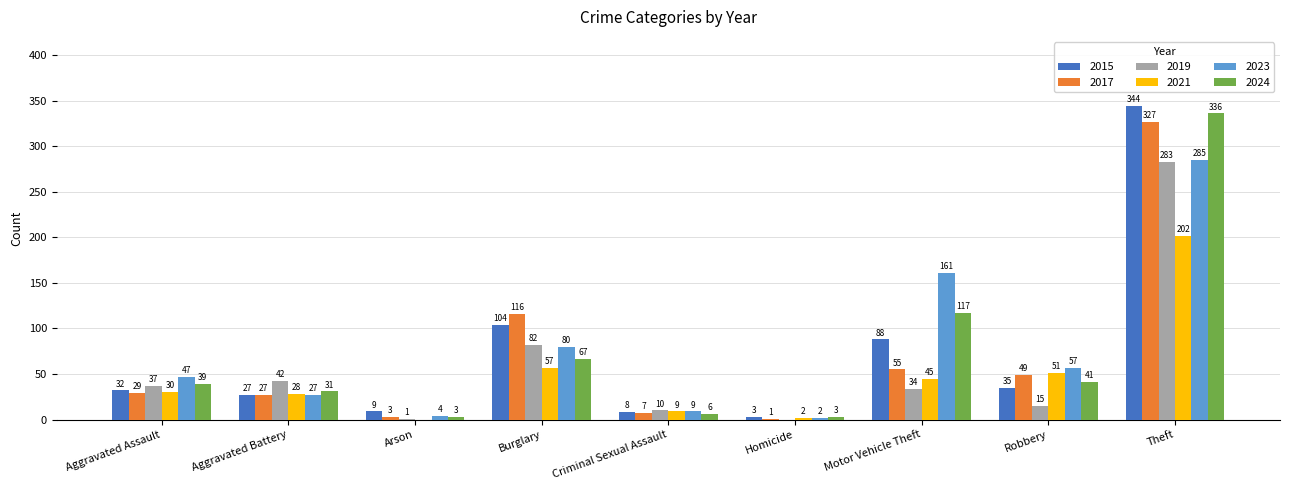

The value of 2023 at Aggravated Assault is 47. True or false?

True